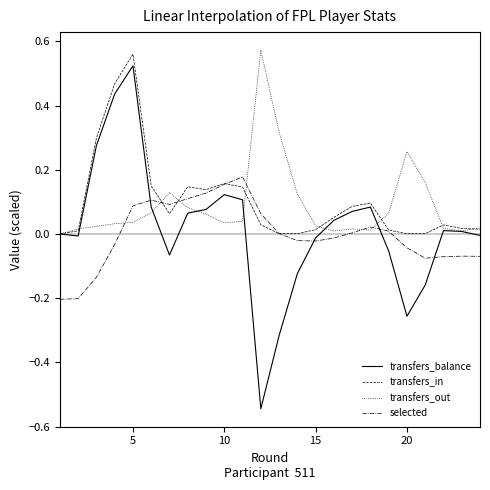

Reading right to left, transcribe all the data shown in this chart.

transfers_balance: -0.0	0.0	0.0	-0.2	-0.3	-0.1	0.1	0.1	0.0	-0.0	-0.1	-0.3	-0.5	0.1	0.1	0.1	0.1	-0.1	0.1	0.5	0.4	0.3	-0.0	0.0
transfers_in: 0.0	0.0	0.0	0.0	0.0	0.0	0.1	0.1	0.1	0.0	0.0	0.0	0.0	0.1	0.2	0.1	0.1	0.1	0.1	0.6	0.5	0.3	0.0	0.0
transfers_out: 0.0	0.0	0.0	0.2	0.3	0.1	0.0	0.0	0.0	0.0	0.1	0.3	0.6	0.0	0.0	0.1	0.1	0.1	0.1	0.0	0.0	0.0	0.0	0.0
selected: -0.1	-0.1	-0.1	-0.1	-0.0	0.0	0.0	0.0	-0.0	-0.0	-0.0	0.0	0.1	0.2	0.2	0.1	0.1	0.1	0.1	0.1	-0.0	-0.1	-0.2	-0.2